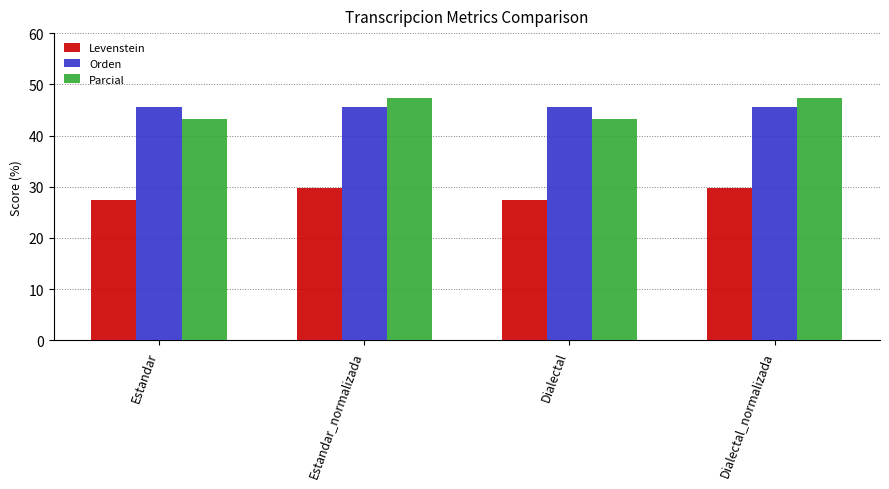

Between Estandar_normalizada and Dialectal, which series saw the biggest shift?

Parcial